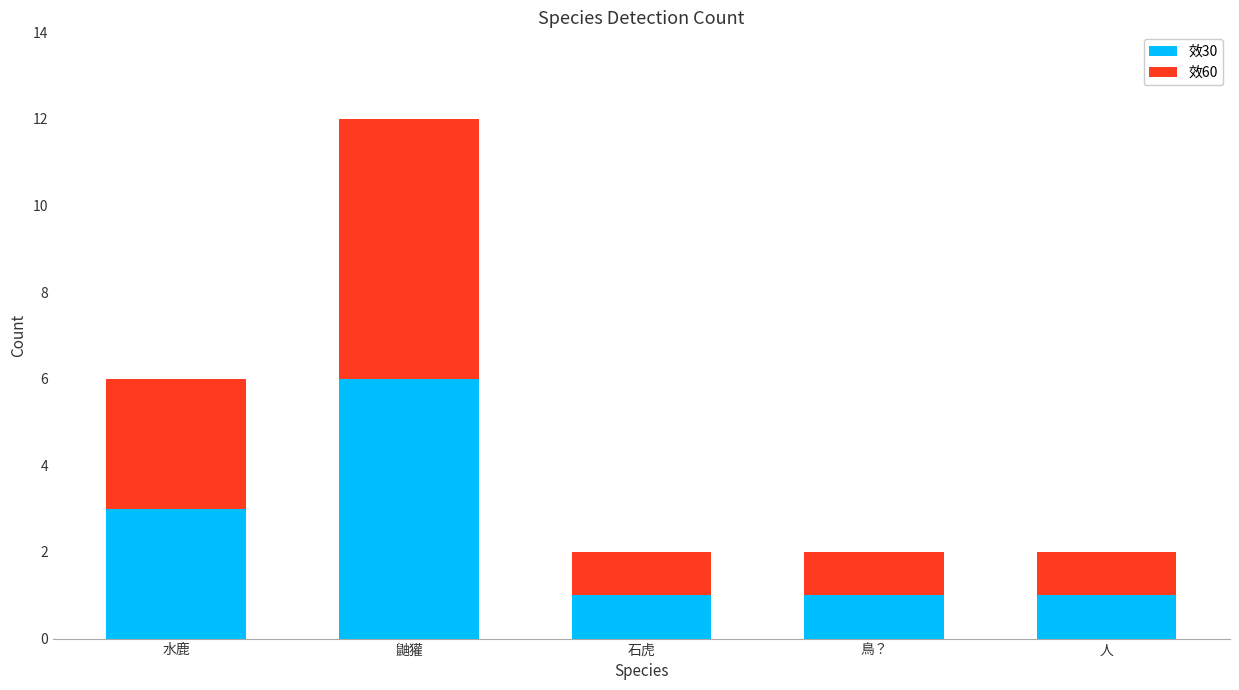

The 效30 series shows 1 at 石虎. True or false?

True